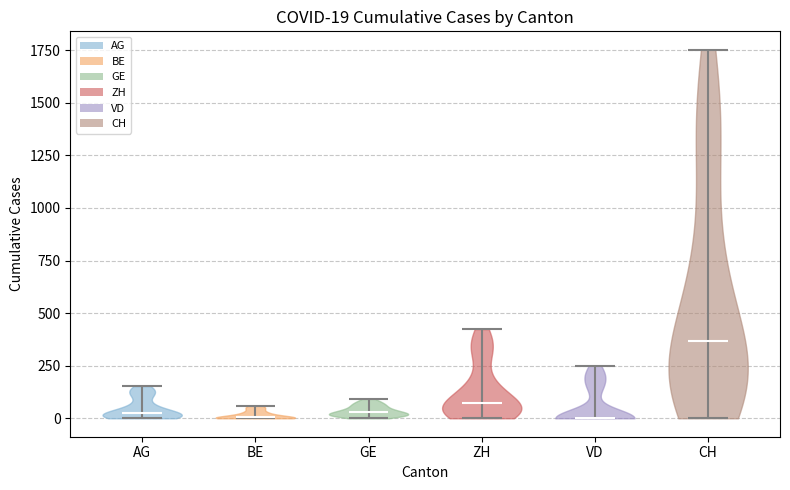

Which violin has the highest median line?

CH